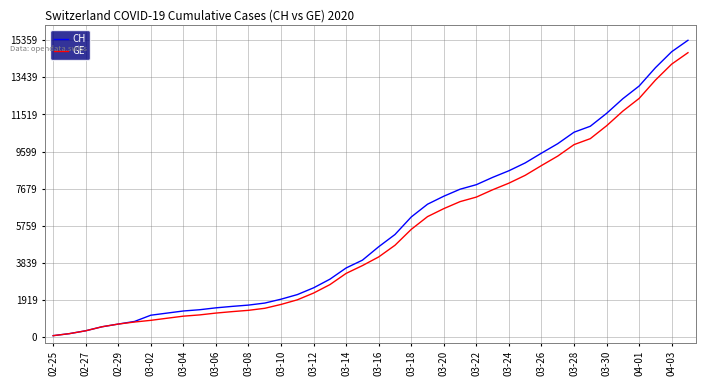

What is the maximum value shown in the chart?

15359